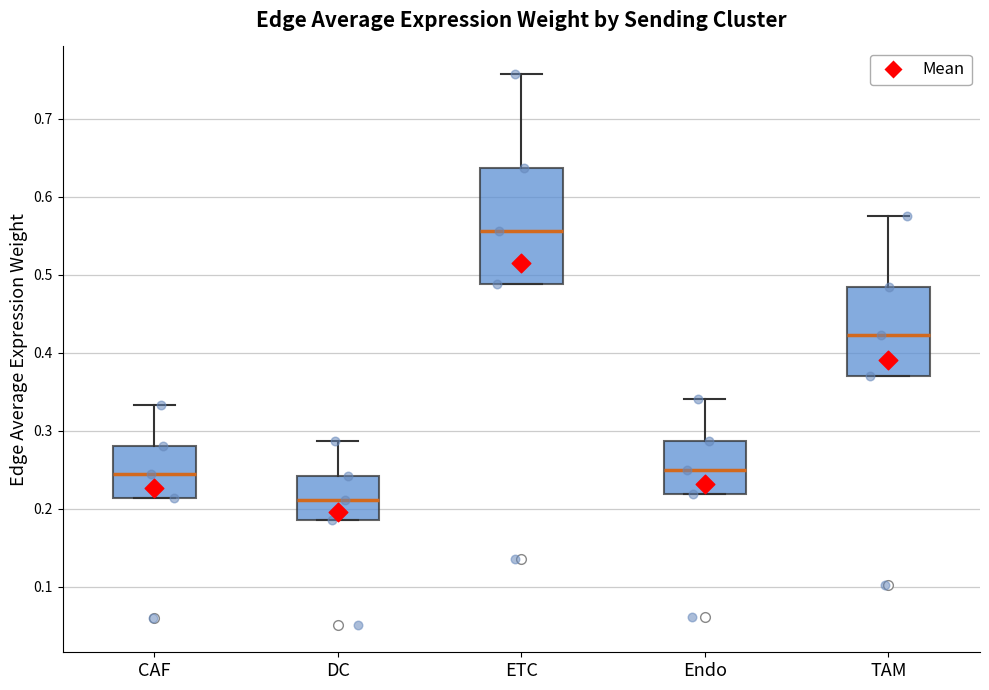

Which box is the tallest, from its lower edge to its upper edge?

ETC